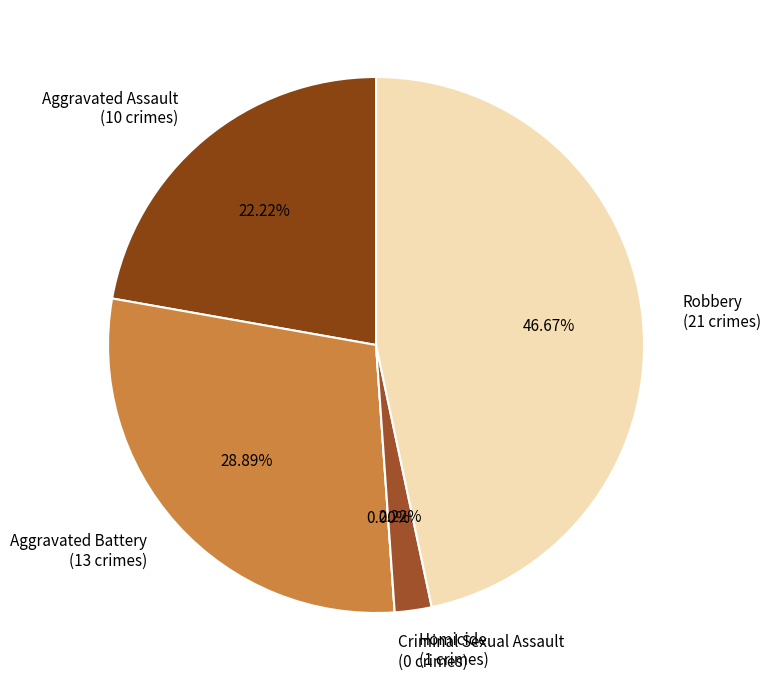

Is it true that Robbery is 47% of the pie?

True